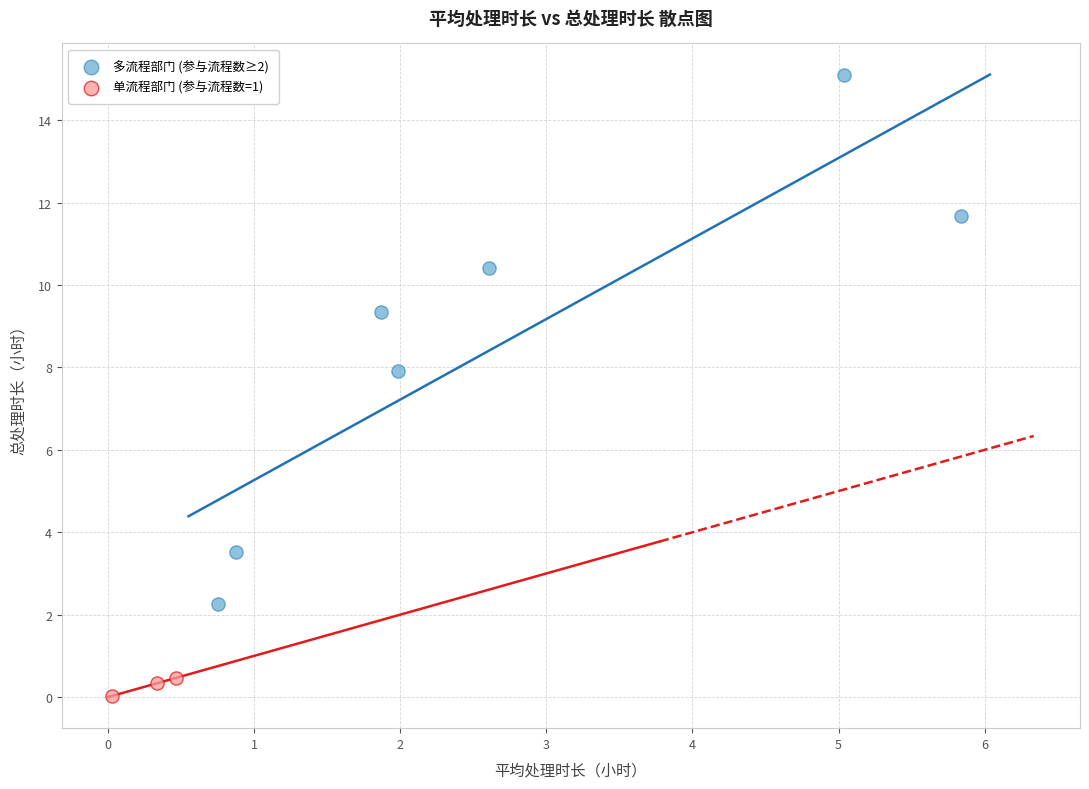

Which series reaches the minimum Y coordinate?

单流程部门 (参与流程数=1)